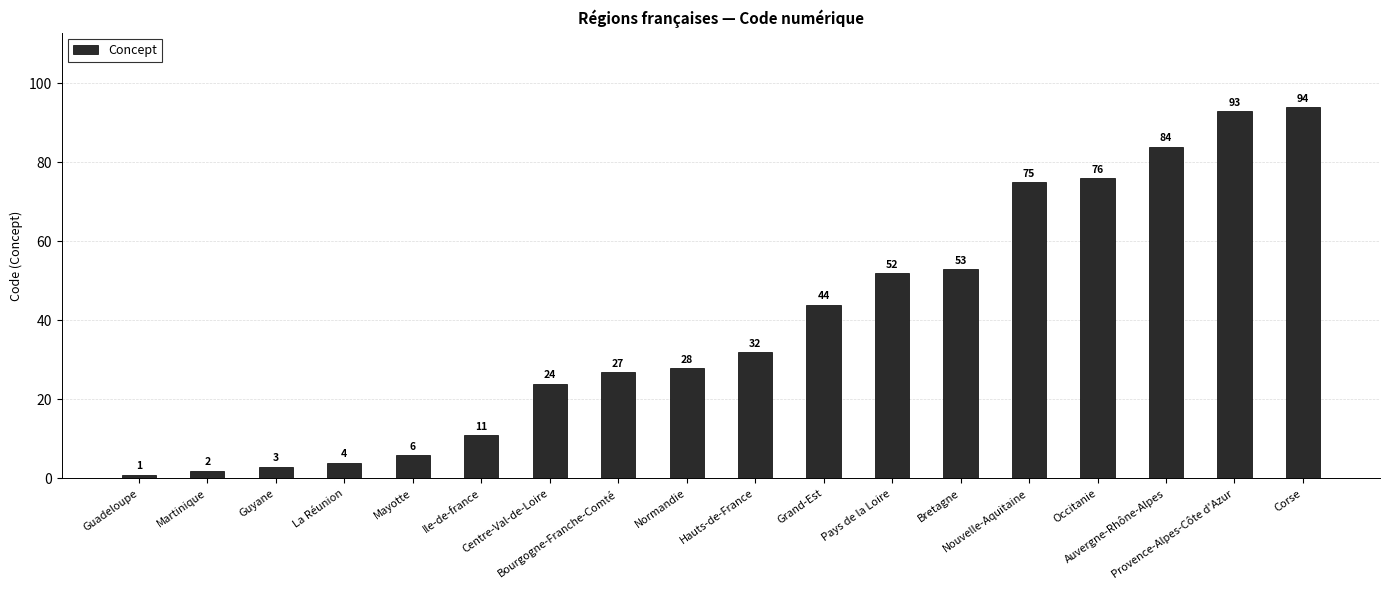

What is the sum of all values?

709